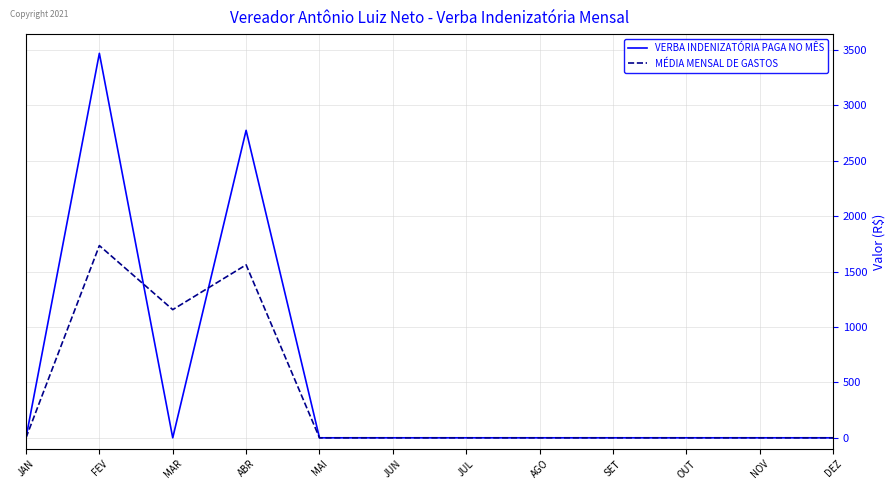

At which category is the sum across all series the highest?

FEV